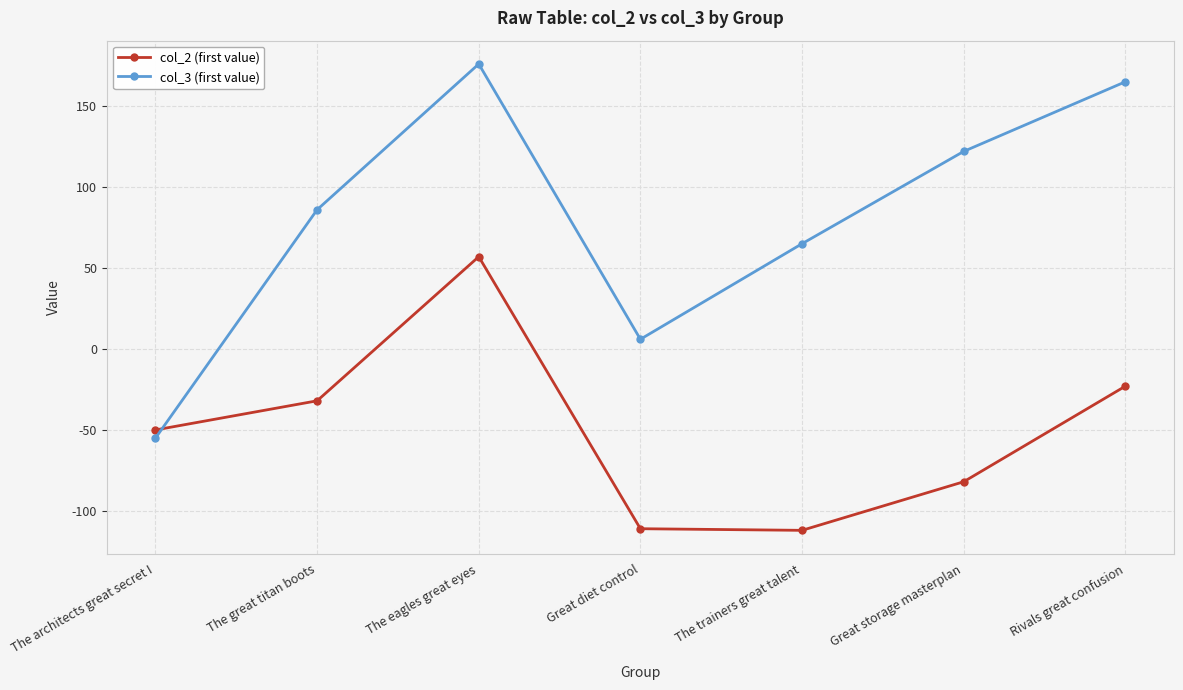

Which series has the largest range (max minus min)?

col_3 (first value)